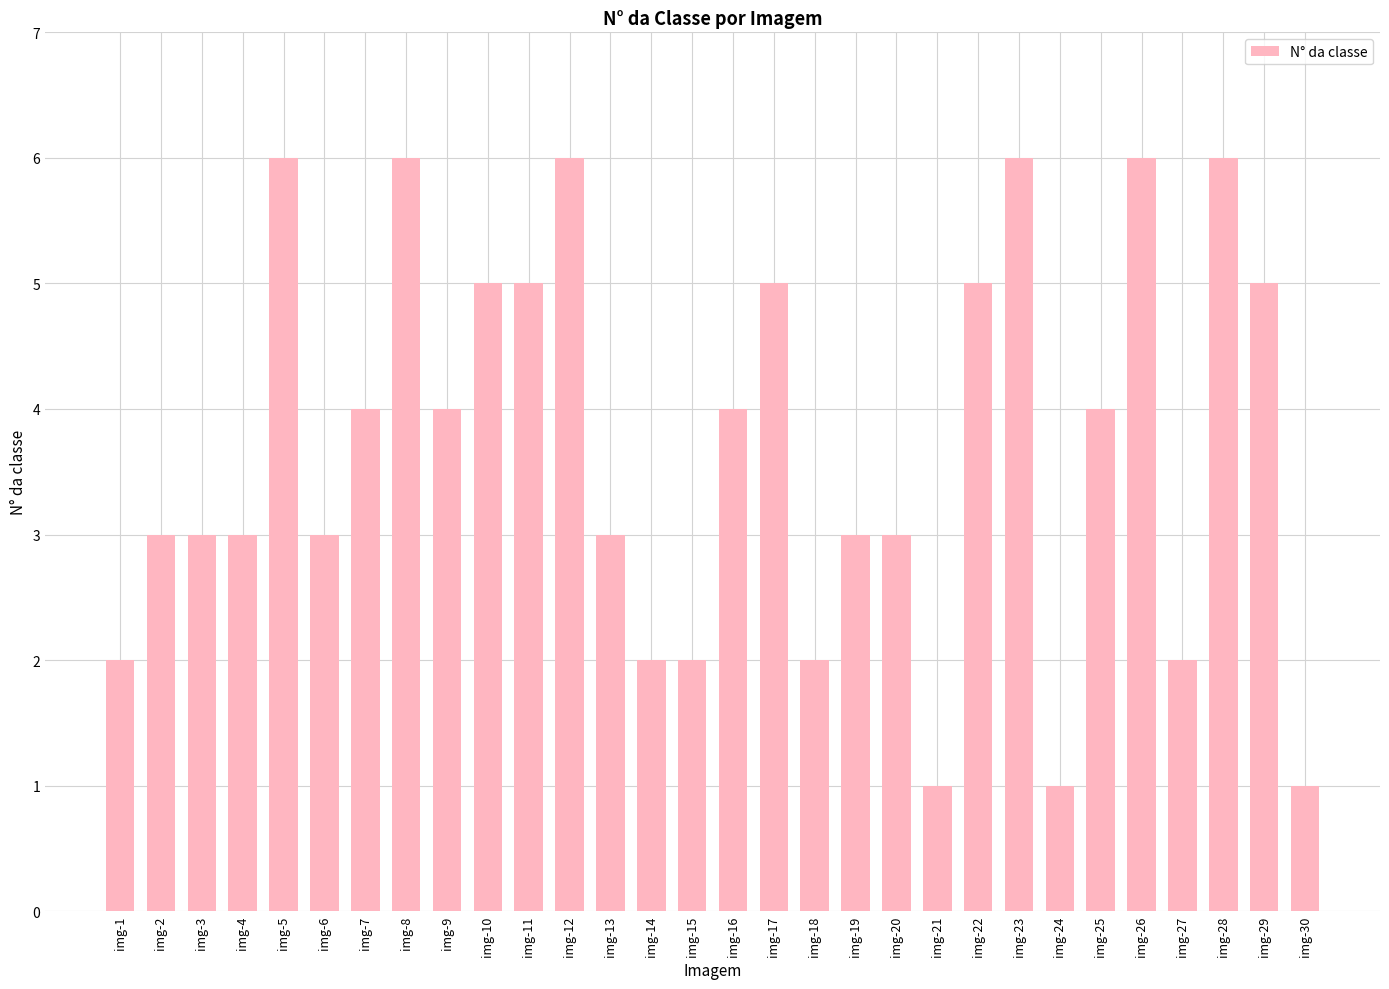

Reading left to right, extract all data points from this chart.

img-1=2	img-2=3	img-3=3	img-4=3	img-5=6	img-6=3	img-7=4	img-8=6	img-9=4	img-10=5	img-11=5	img-12=6	img-13=3	img-14=2	img-15=2	img-16=4	img-17=5	img-18=2	img-19=3	img-20=3	img-21=1	img-22=5	img-23=6	img-24=1	img-25=4	img-26=6	img-27=2	img-28=6	img-29=5	img-30=1